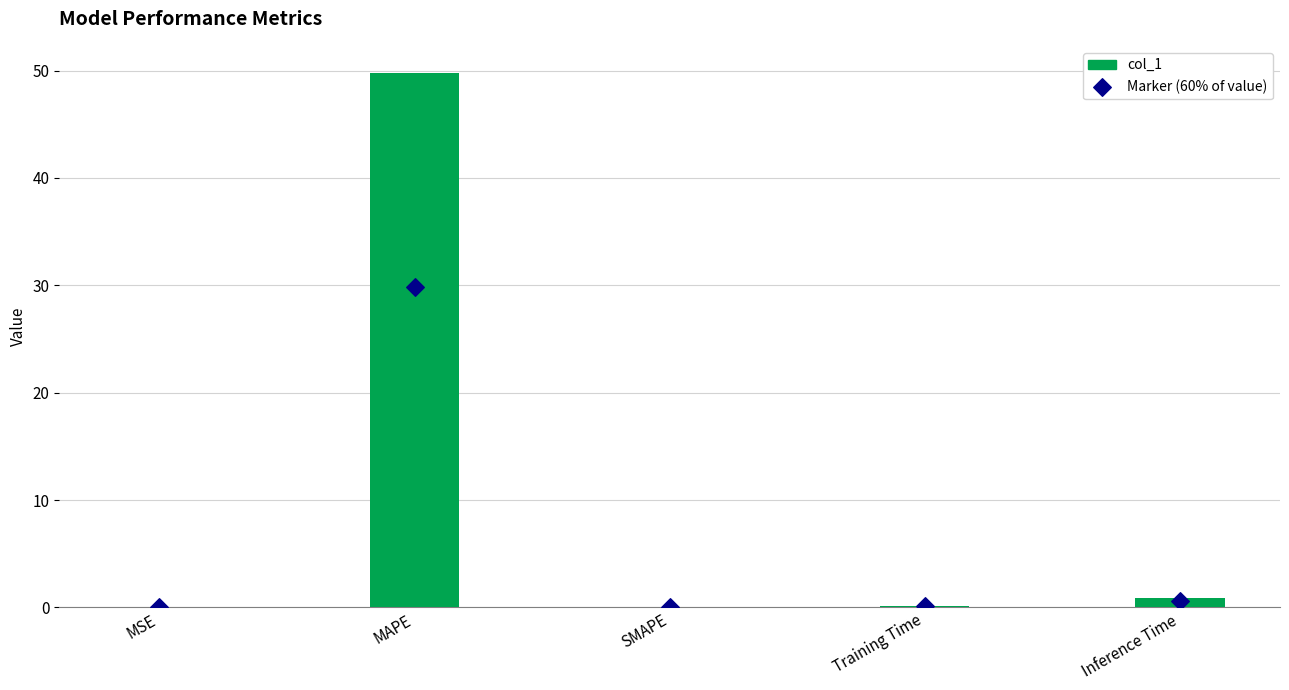

Which series contains the lowest Y value?

col_1